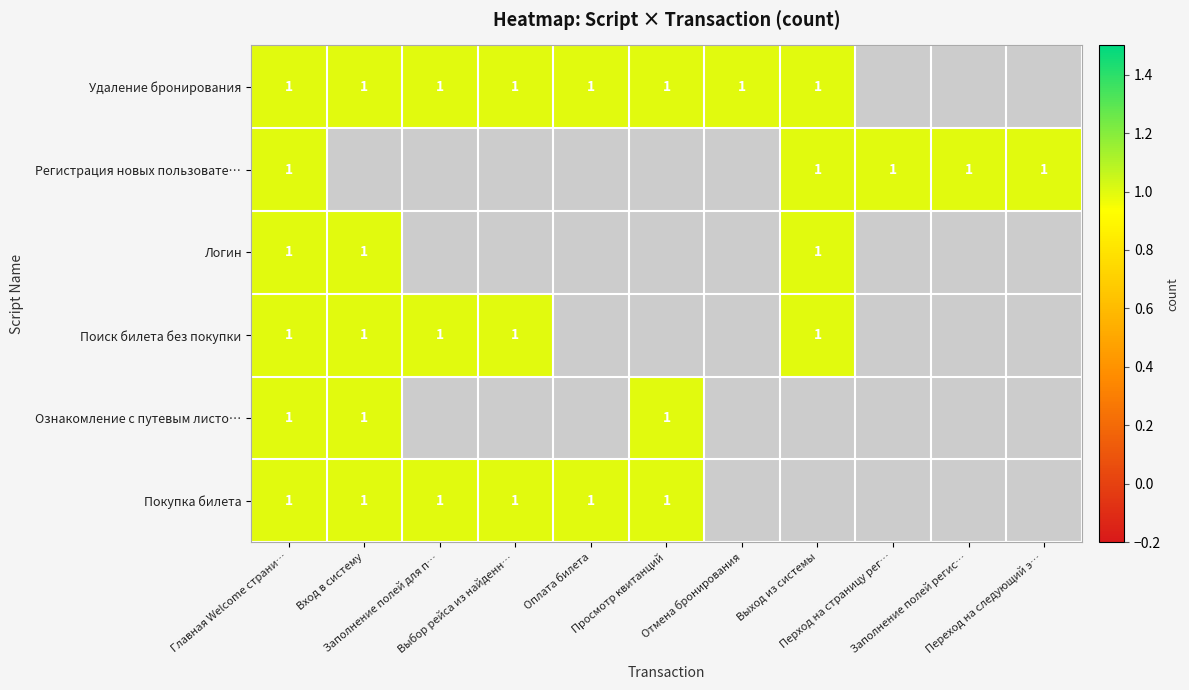

List the series in order of their peak value, lowest first.

Удаление бронирования, Регистрация новых пользователей, Логин, Поиск билета без покупки, Ознакомление с путевым листом, Покупка билета